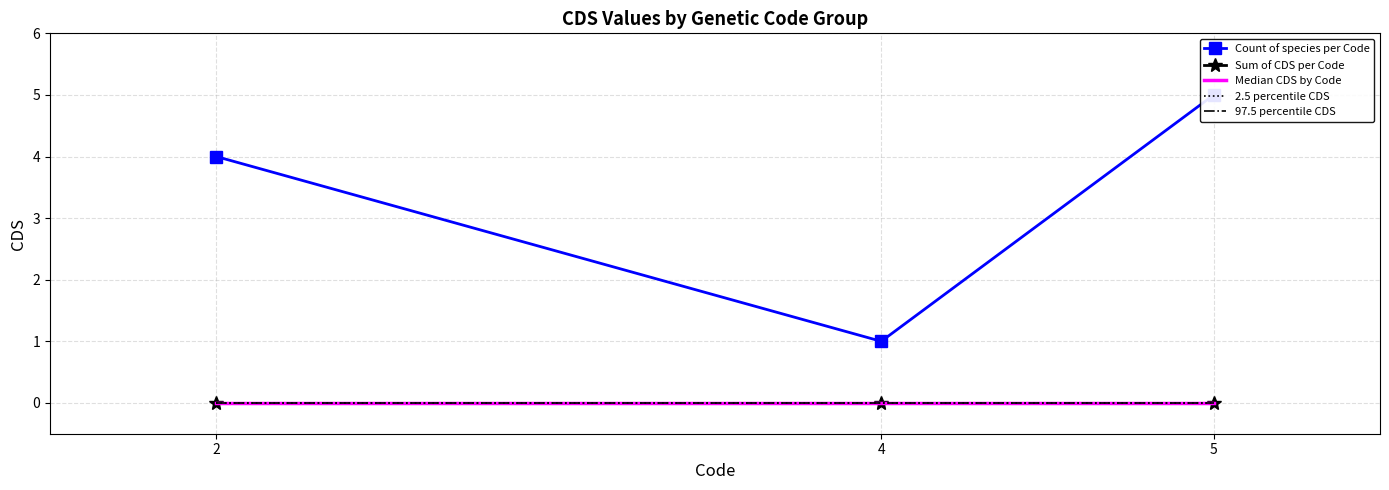

What are all the series names shown in the legend?

Count of species per Code, Sum of CDS per Code, Median CDS by Code, 2.5 percentile CDS, 97.5 percentile CDS